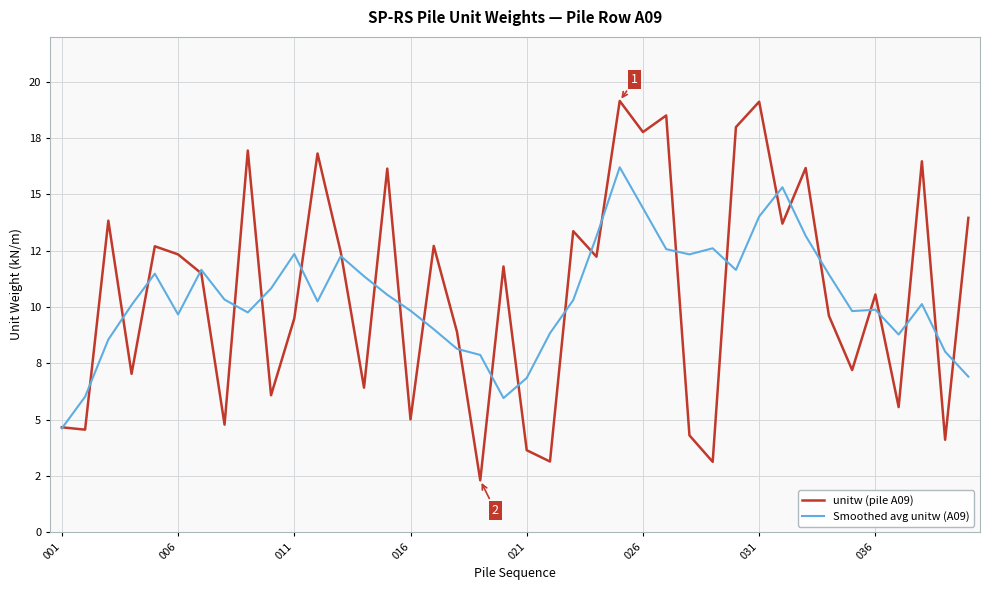

Does the chart have visible grid lines?

Yes